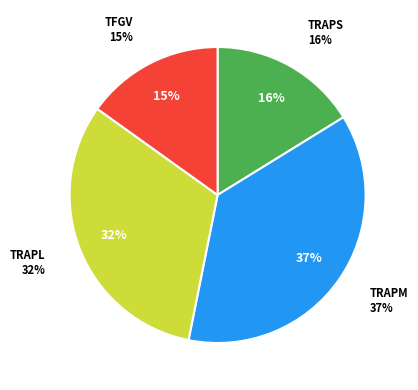

What percentage is the TRAPM slice, to the nearest percent?

37%